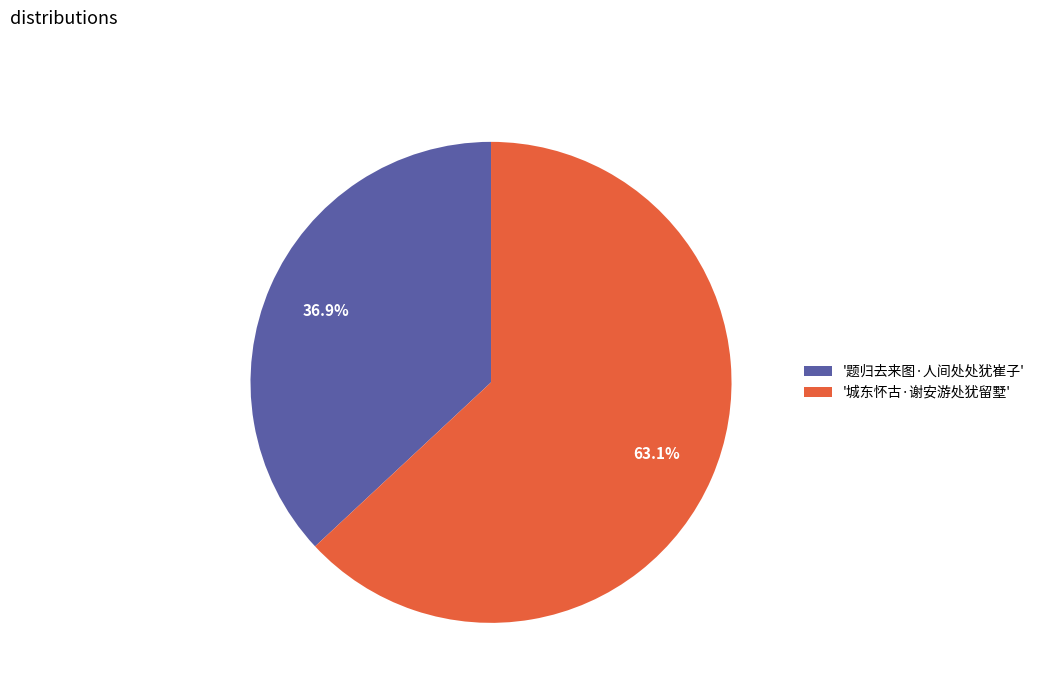

How many slices are in this pie chart?

2